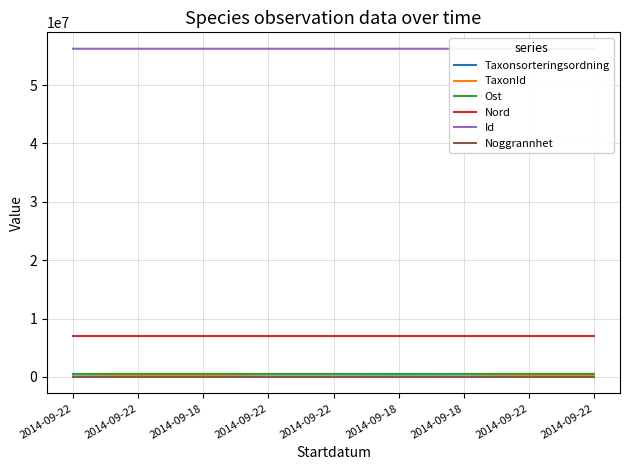

What are all the series names shown in the legend?

Taxonsorteringsordning, TaxonId, Ost, Nord, Id, Noggrannhet